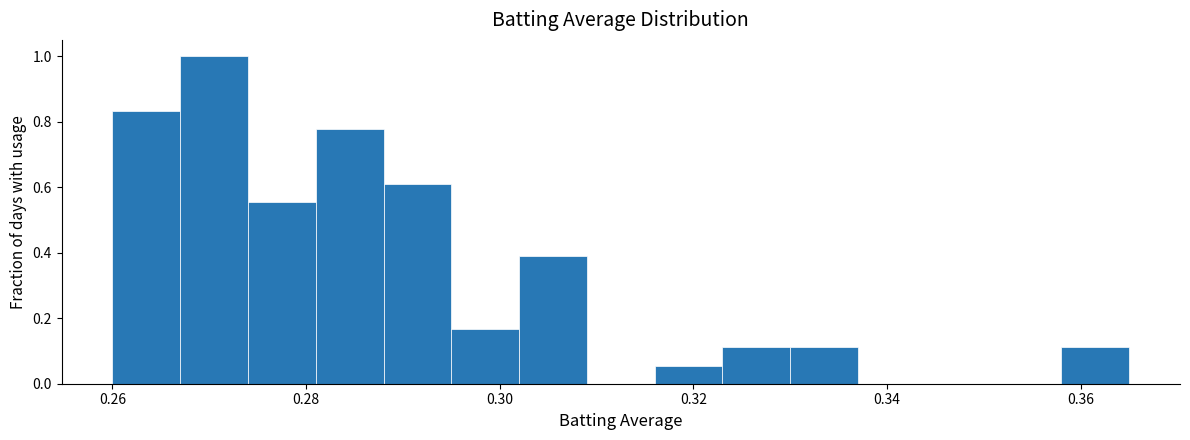

Around what value on the x-axis is the tallest bar? Give the approximate position of its centre, as read against the axis.

0.270